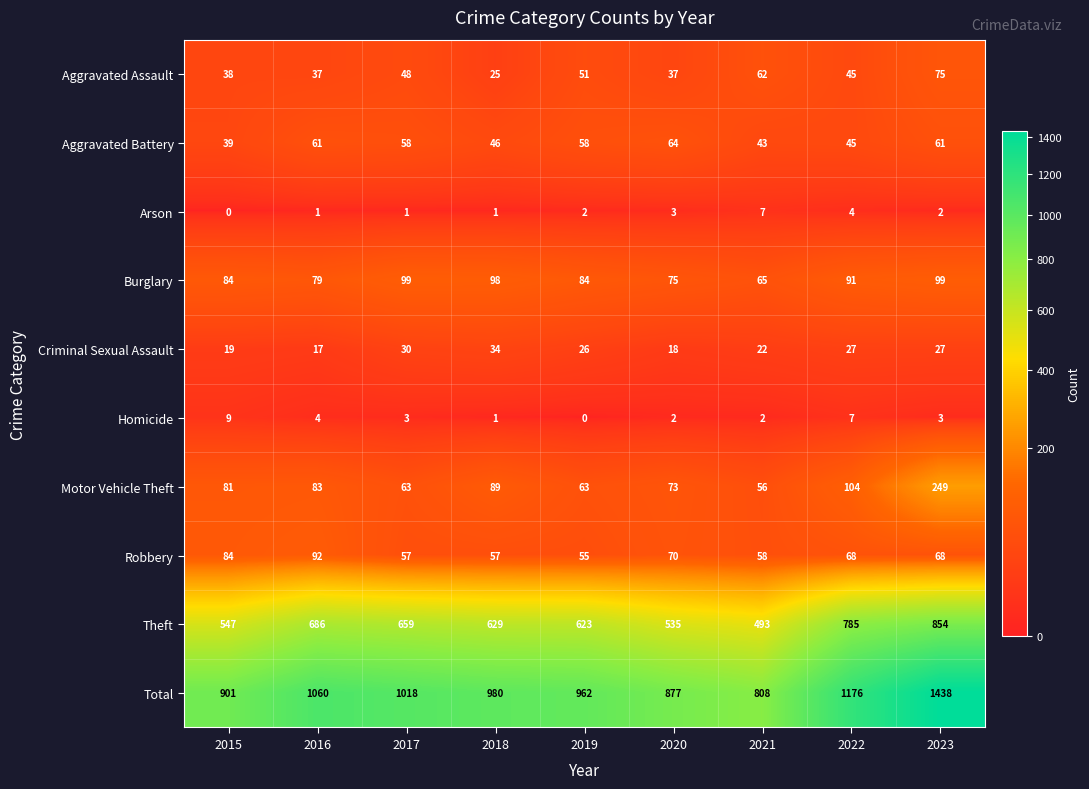

What is the total value across all series at 2015?

1802